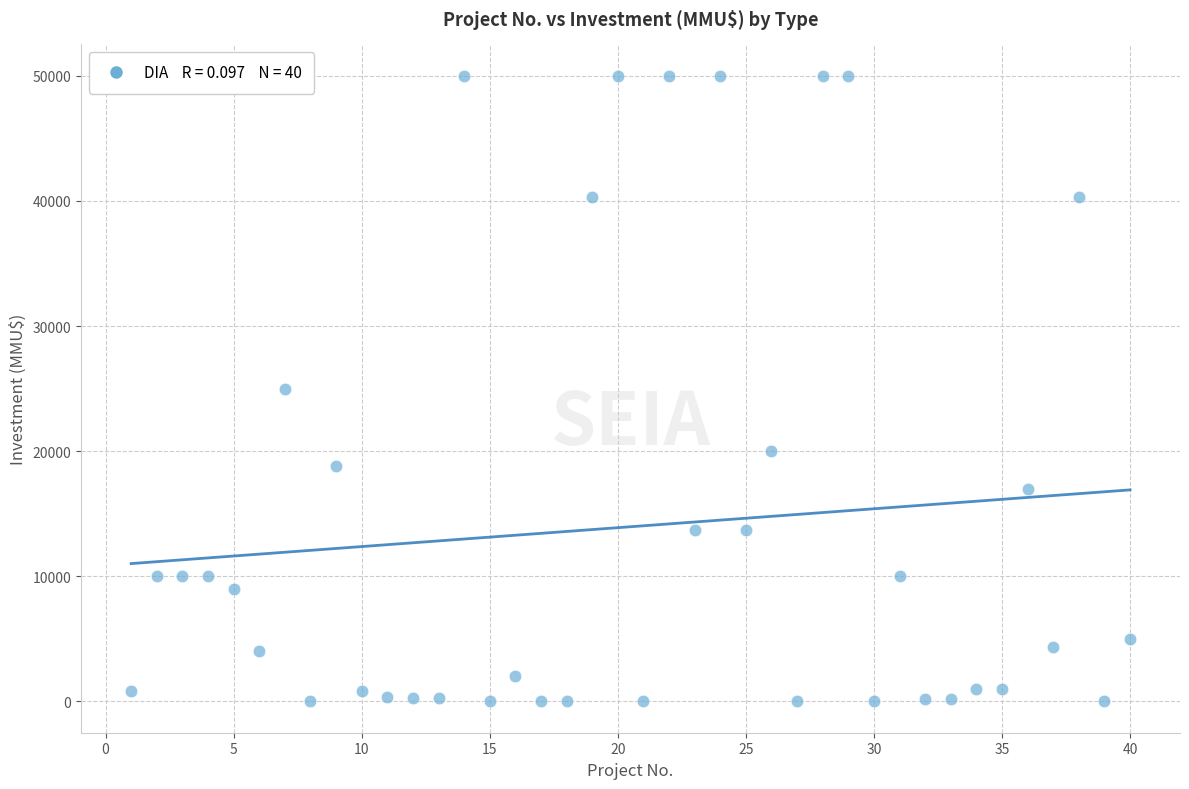

What is the range of X values (max minus min)?

39